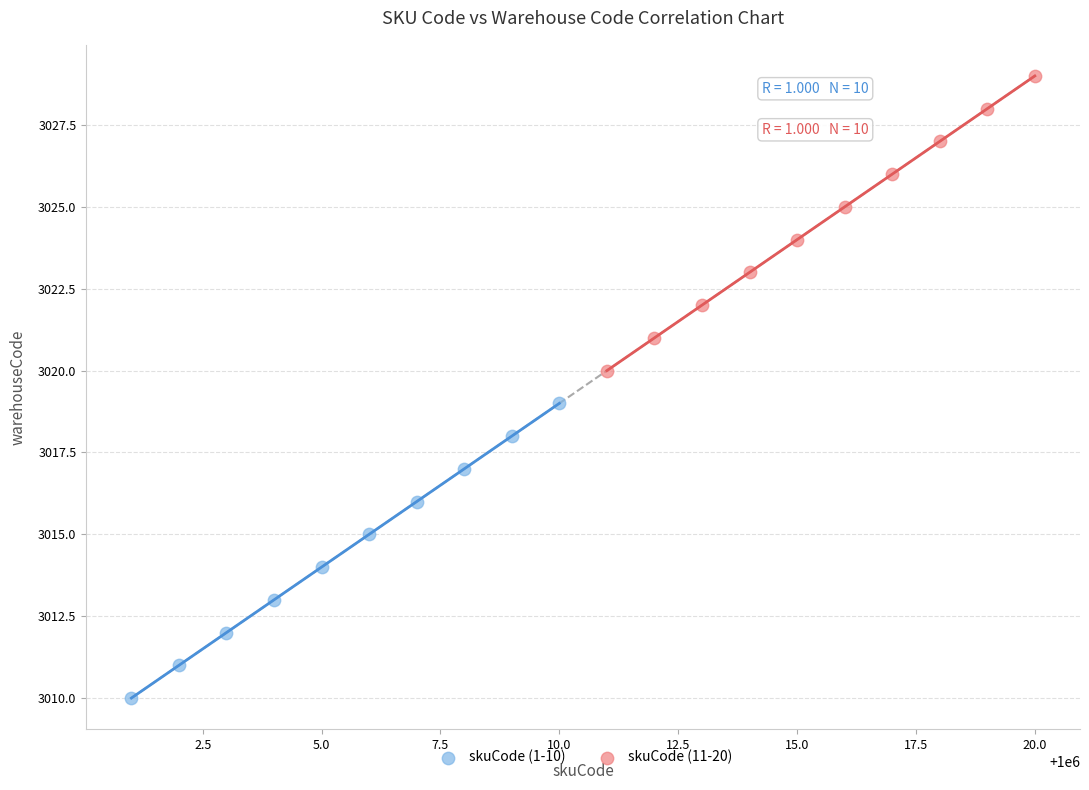

Which series contains the highest Y value?

skuCode (11-20)